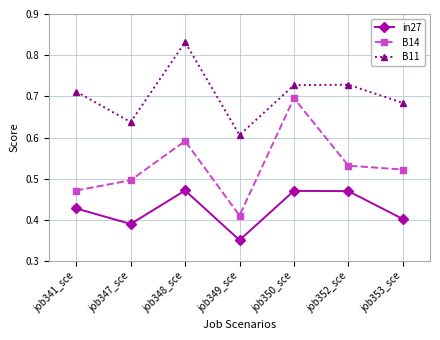

At job349_sce, list the series in order from smallest to largest.

in27, B14, B11